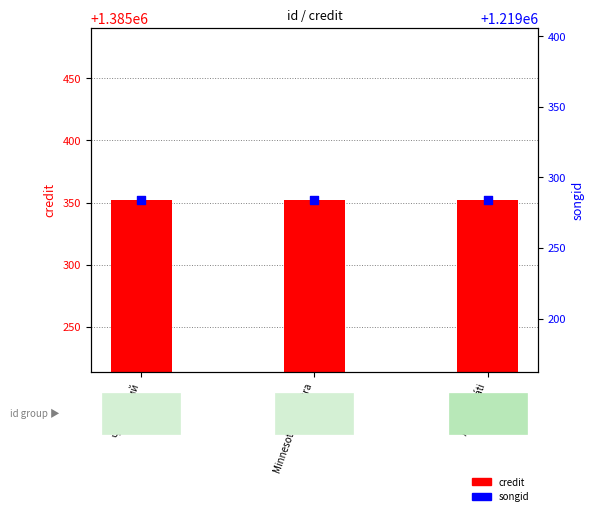

What is the total value across all series at Minnesota Orchestra?

2604636